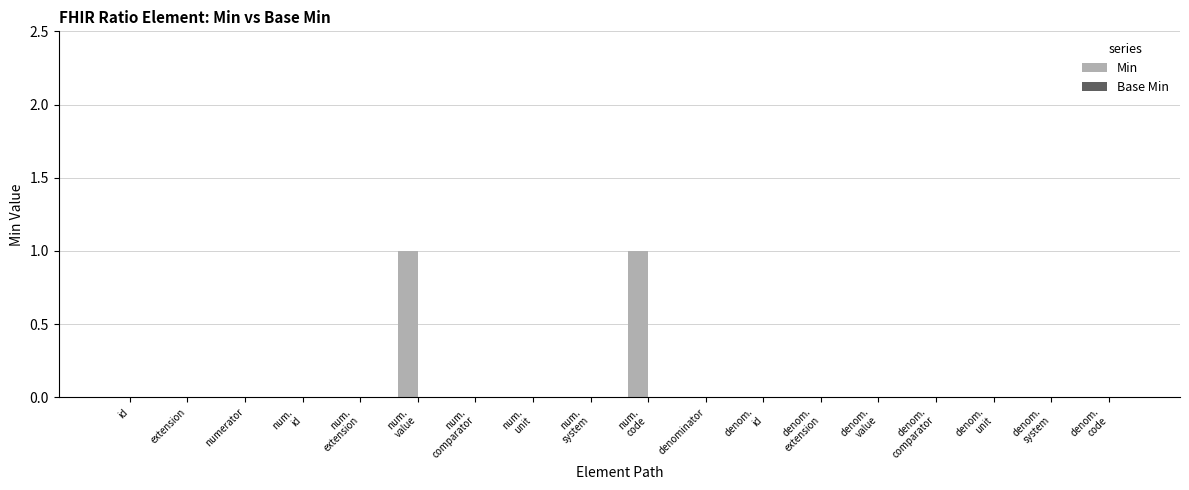

How many distinct data groups are displayed?

1